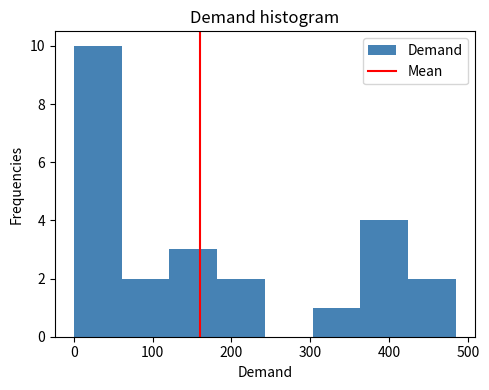

How tall is the bar that spans 180 to 240 on the x-axis? Neither the bar edges nor the heights are printed on the chart, so give them approximately, as read against the axes.

2